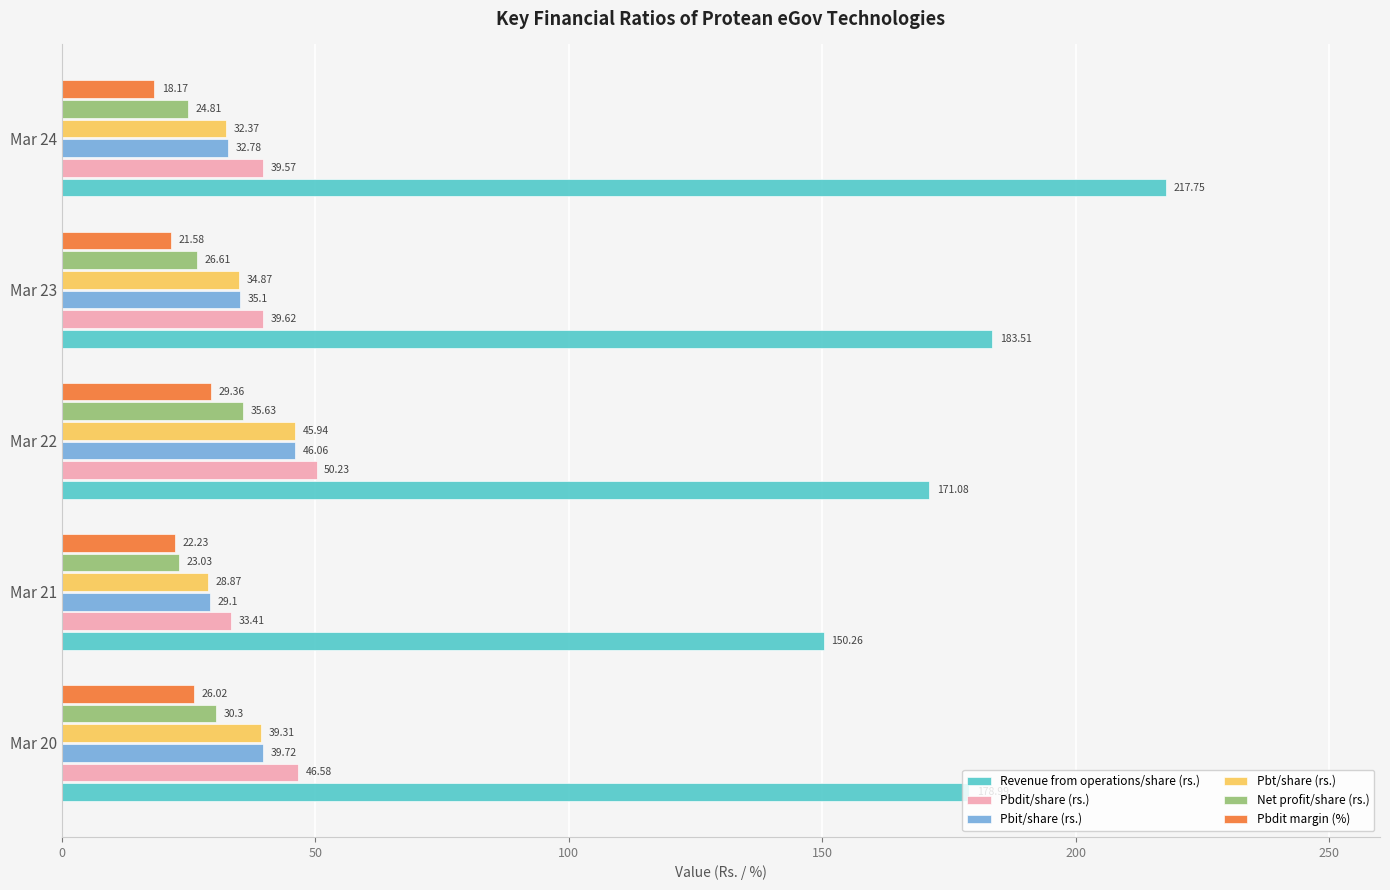

Rank the series by their maximum value, from lowest to highest.

Pbdit margin (%), Net profit/share (rs.), Pbt/share (rs.), Pbit/share (rs.), Pbdit/share (rs.), Revenue from operations/share (rs.)